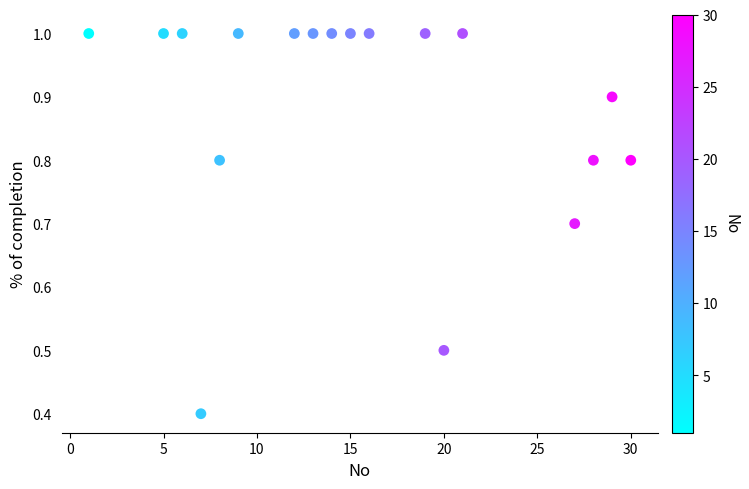

What is the range of X values (max minus min)?

29.0